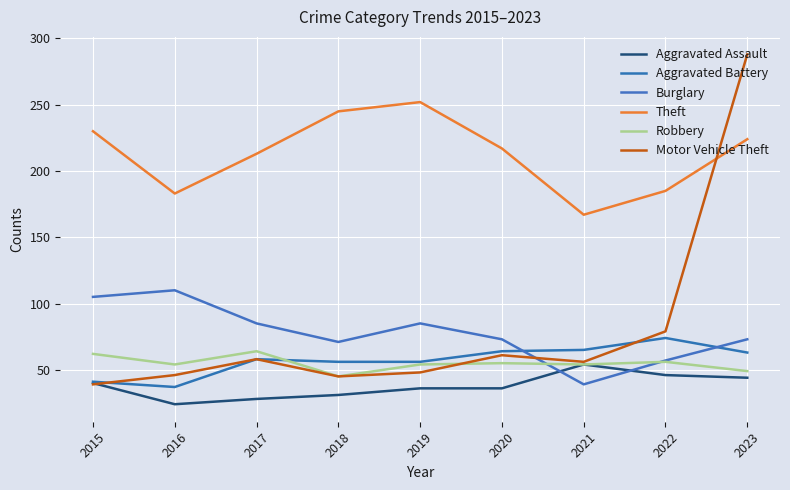

Which series has the largest total across all categories?

Theft